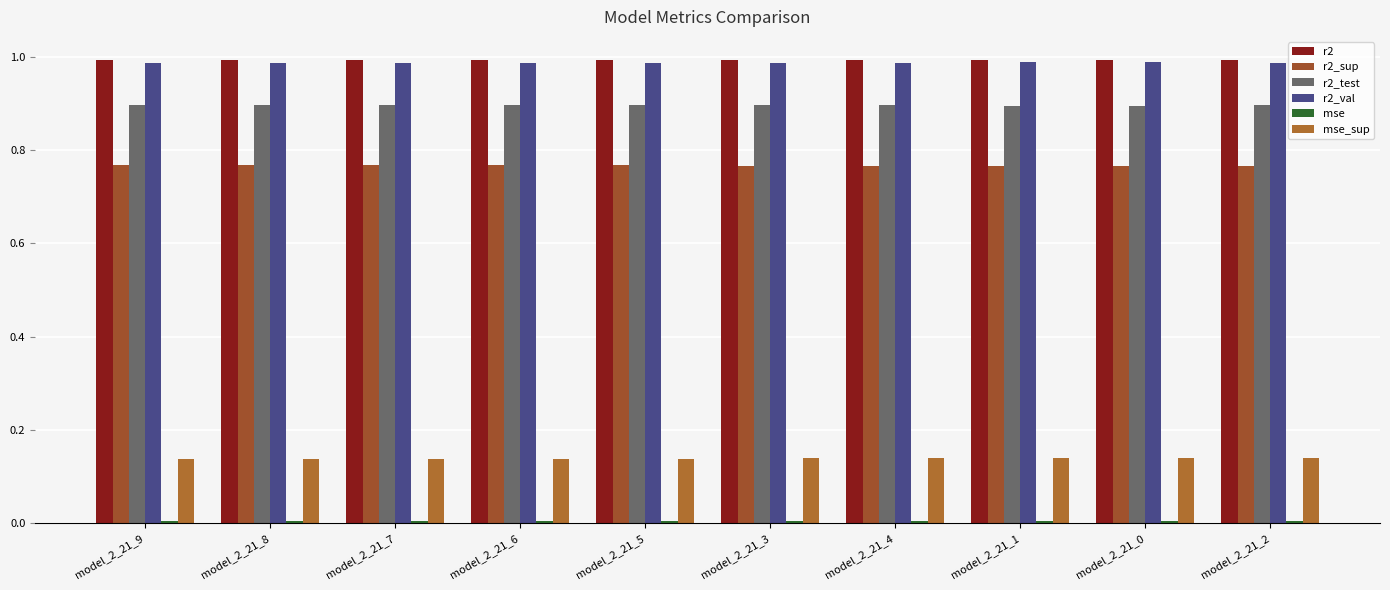

At which category does the chart reach its minimum across all series?

model_2_21_9